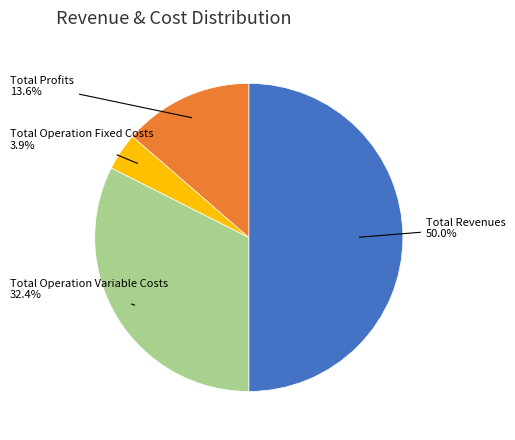

What percentage is the Total Operation Fixed Costs slice, to the nearest percent?

4%